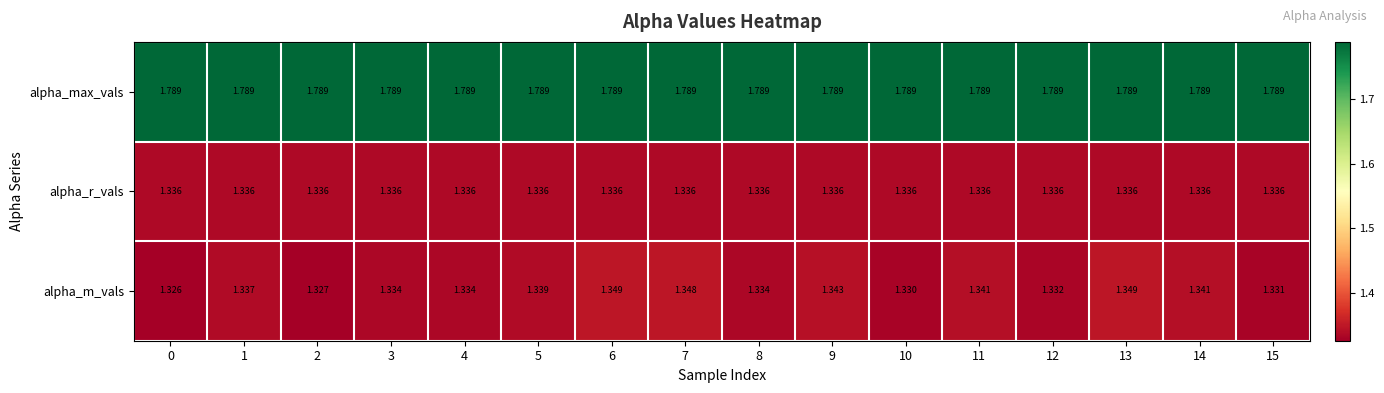

Which series has the largest total across all categories?

alpha_max_vals